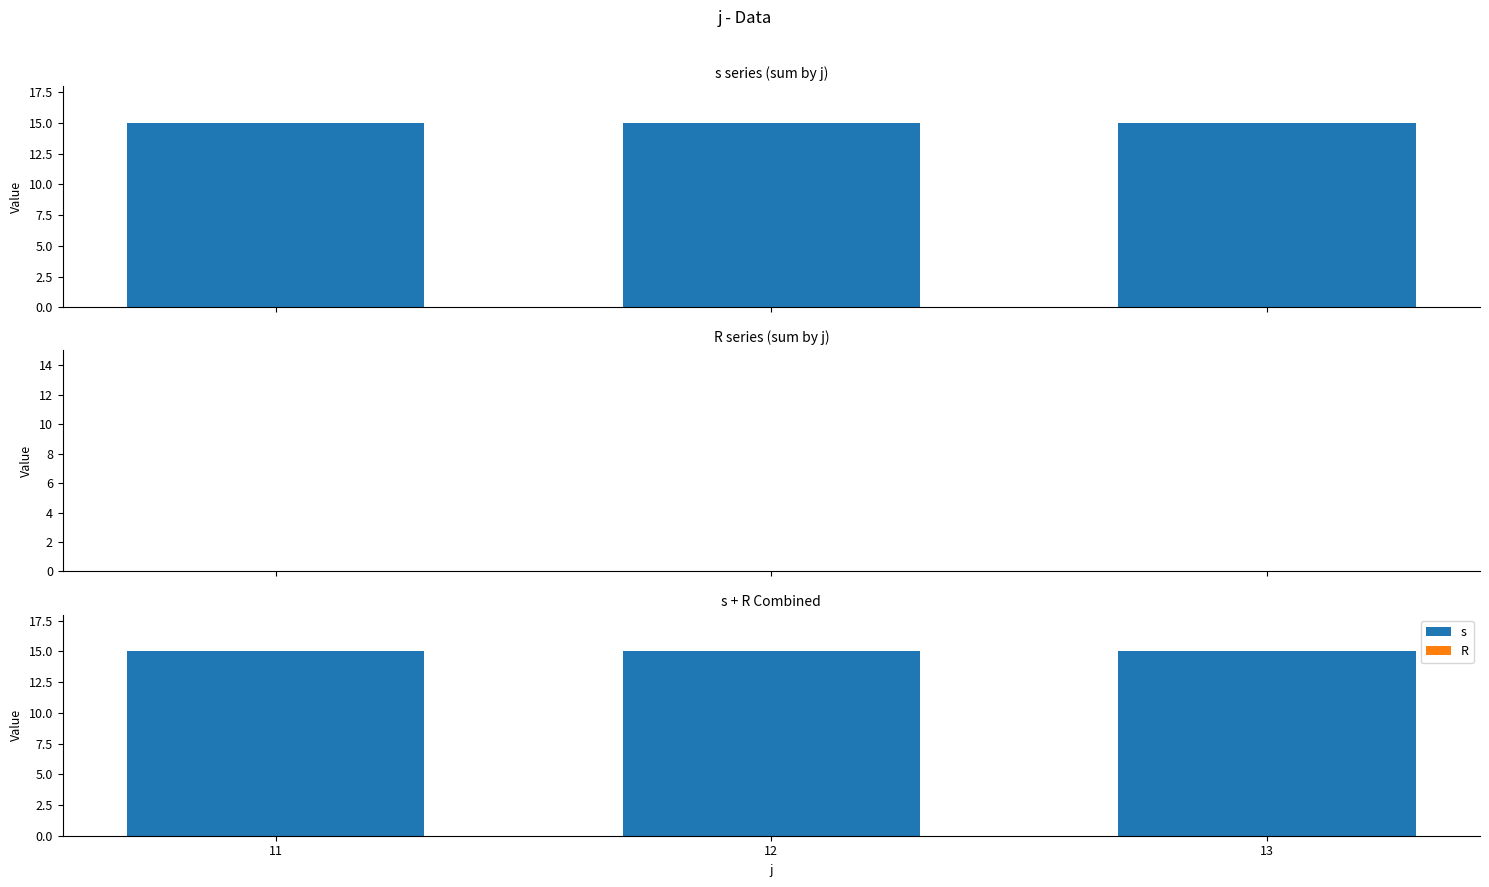

Is it true that s equals 15 at 12?

True